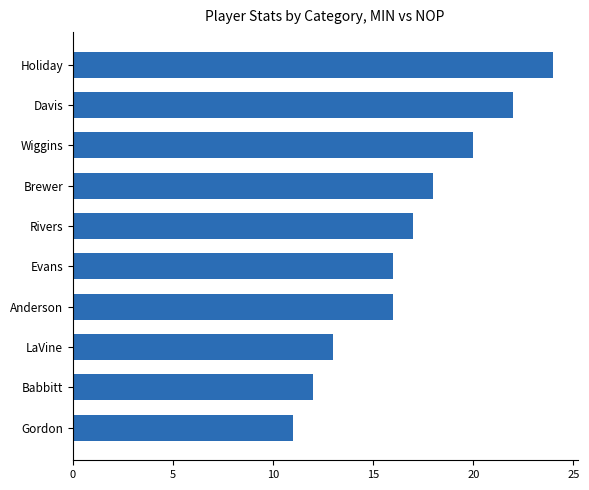

What is the difference between the second highest and minimum values?

11